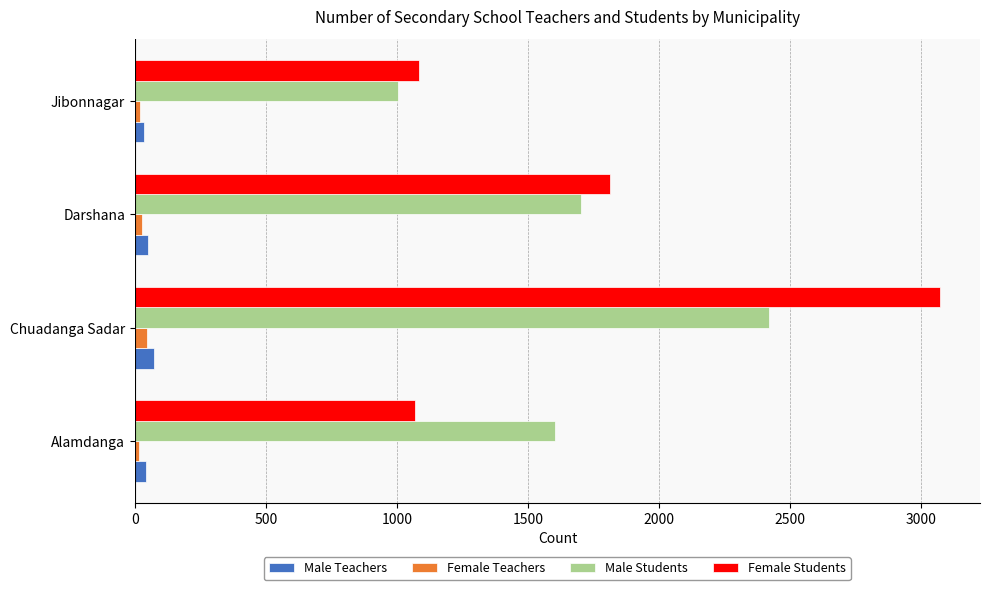

At which category is the sum across all series the highest?

Chuadanga Sadar